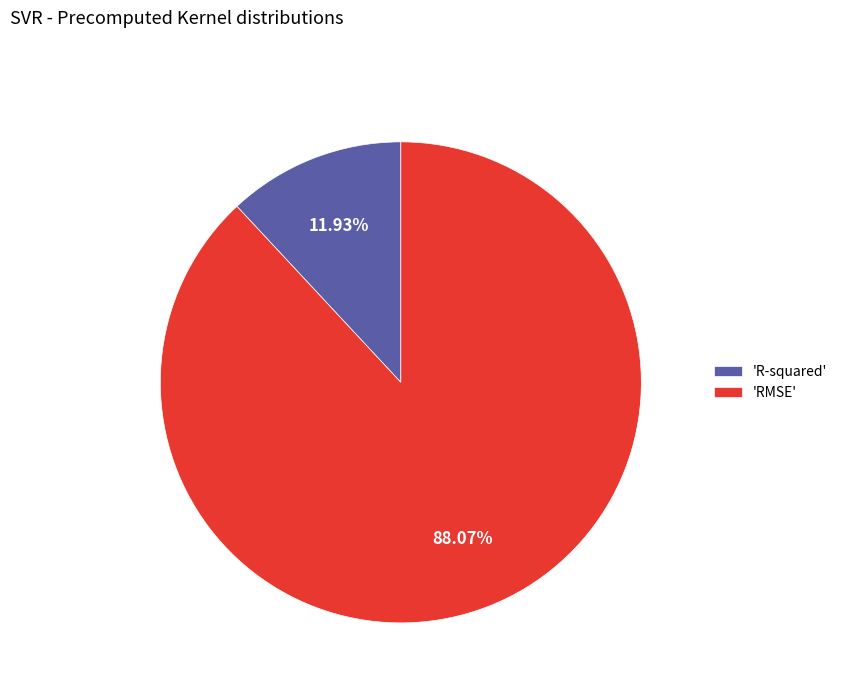

Count the number of slices in the pie.

2